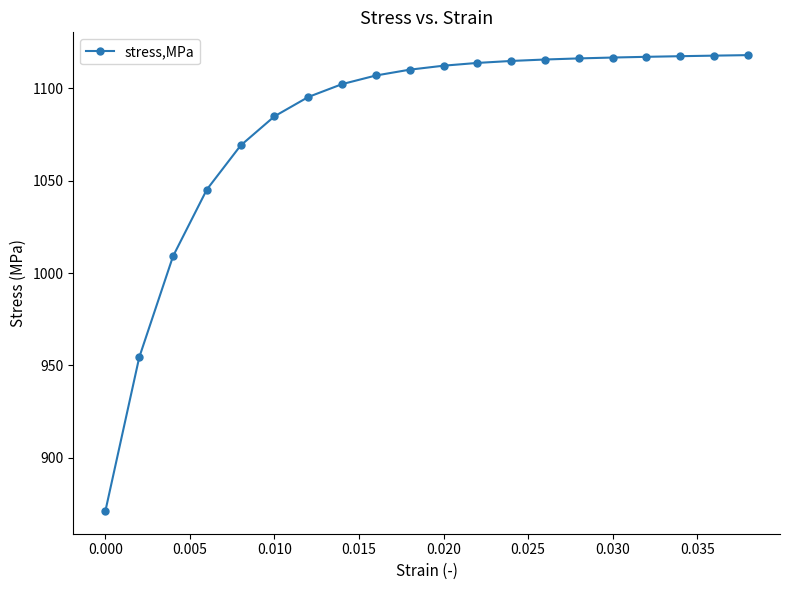

What is the greatest value displayed?

1118.1